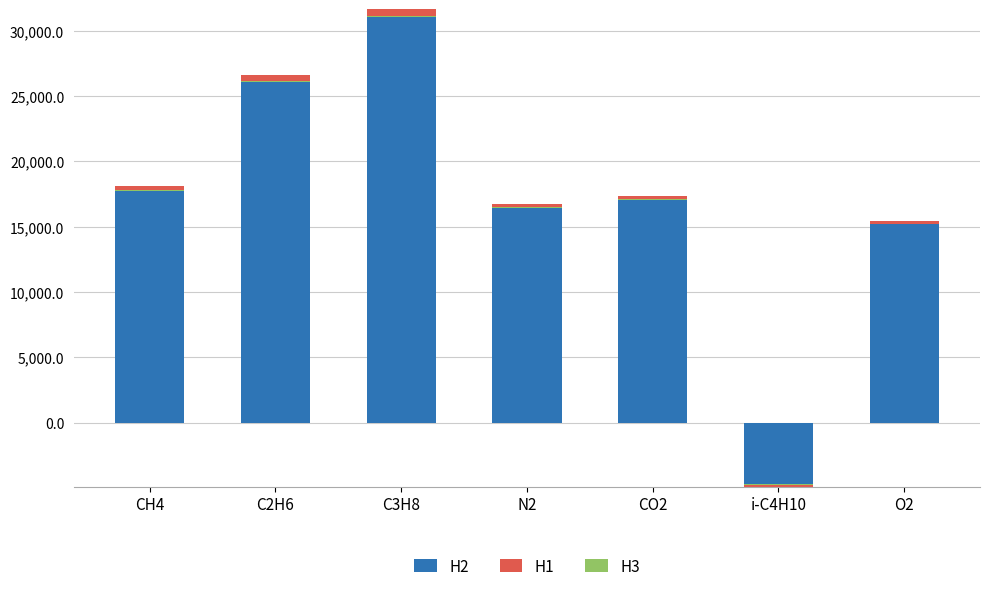

At which category does the chart reach its peak across all series?

C3H8